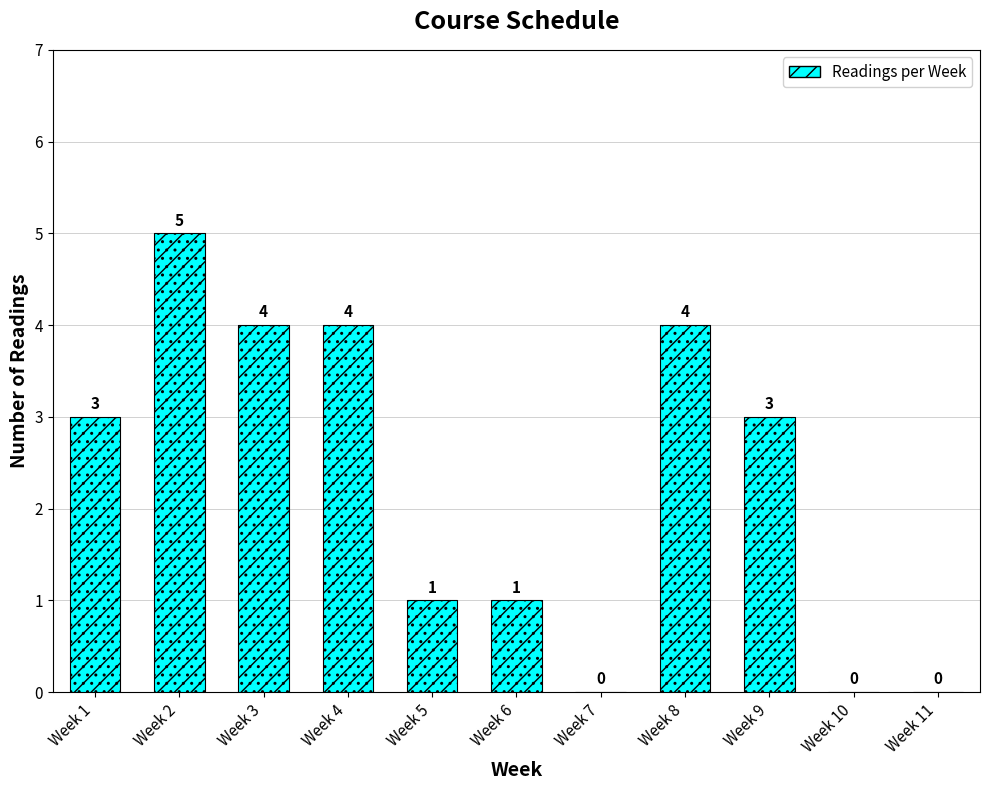

True or false: the data shows 5 at Week 8.

False